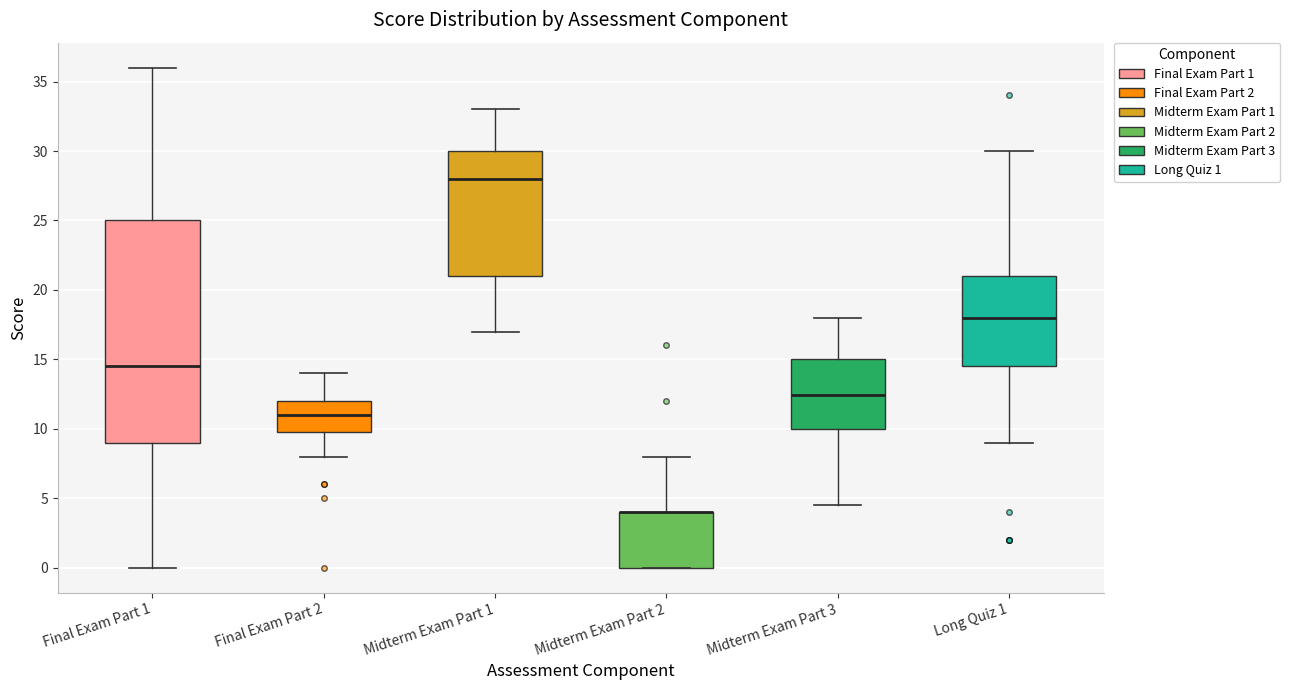

Where does the median line of the box for Final Exam Part 1 sit on the y-axis? The values are not printed on the chart, so give them approximately, as read against the axis.

14.5